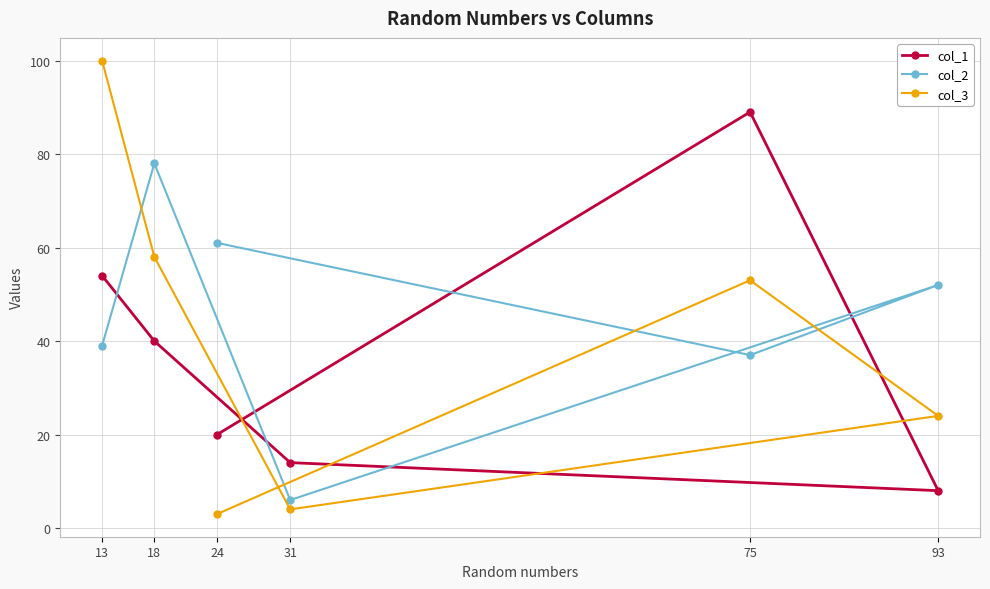

Rank the series by their maximum value, from lowest to highest.

col_2, col_1, col_3